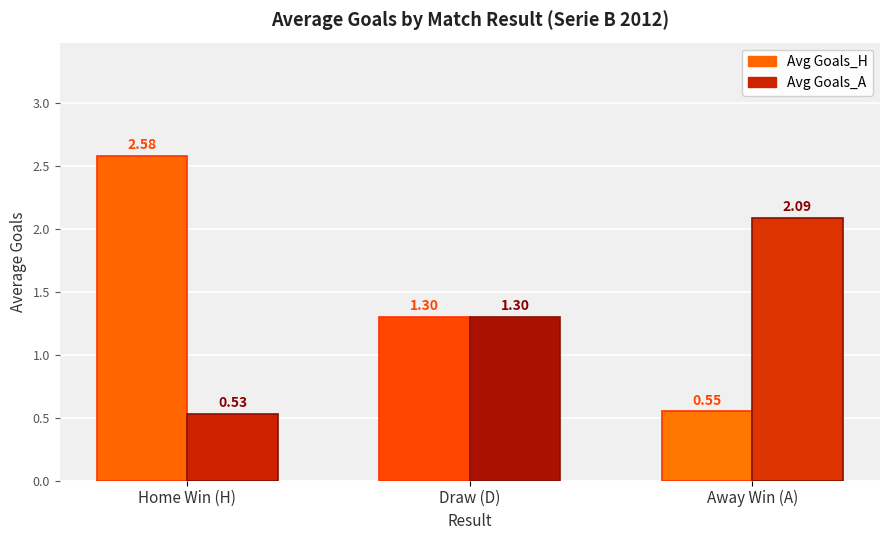

How many categories are shown in the chart?

3